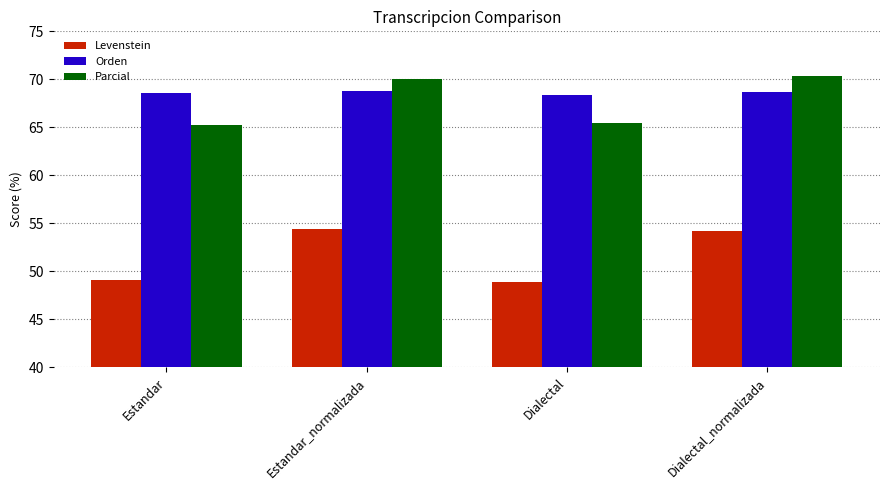

What is the total value across all series at Estandar_normalizada?

193.2